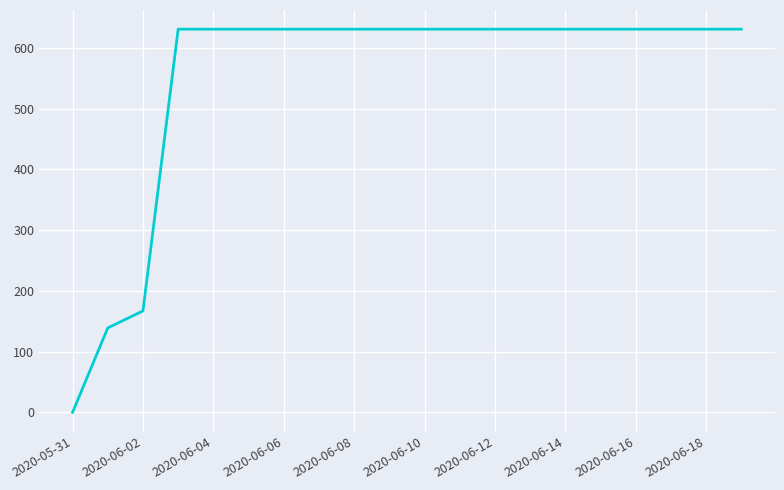

What is the difference between the maximum and minimum values?

631